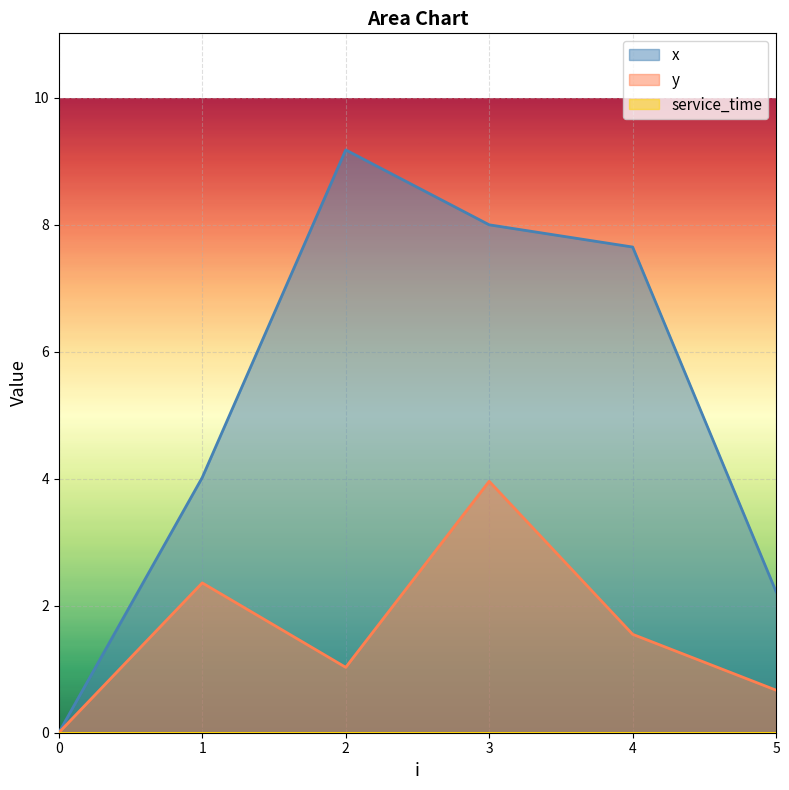

The service_time series shows 0.0 at 4. True or false?

True